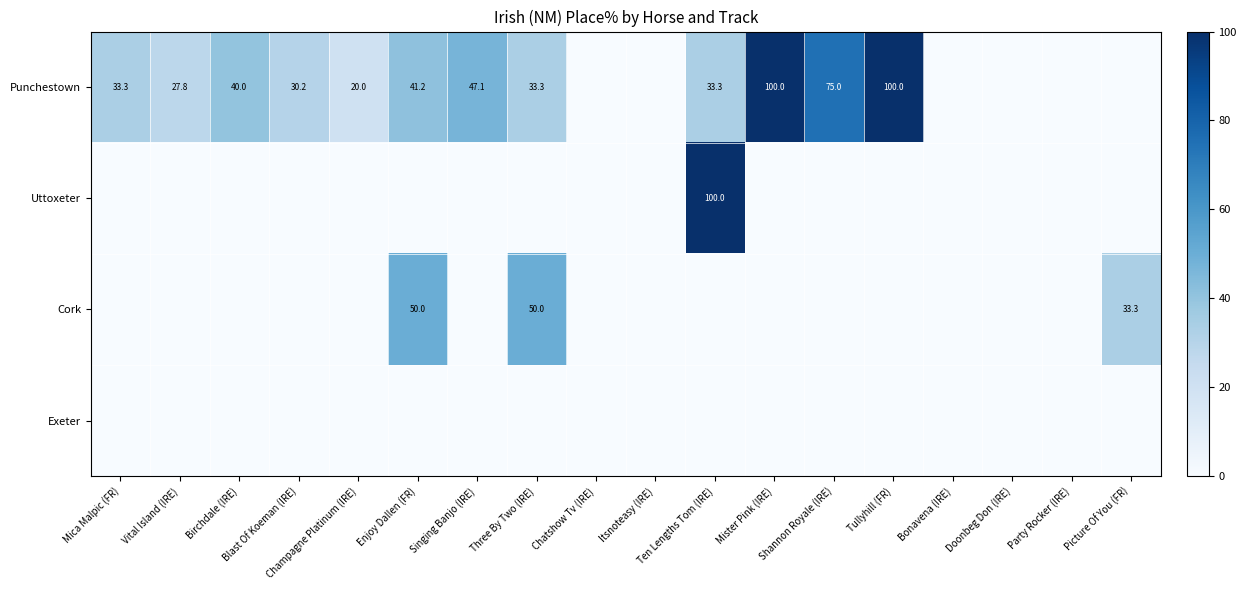

At which category is the sum across all series the highest?

Ten Lengths Tom (IRE)